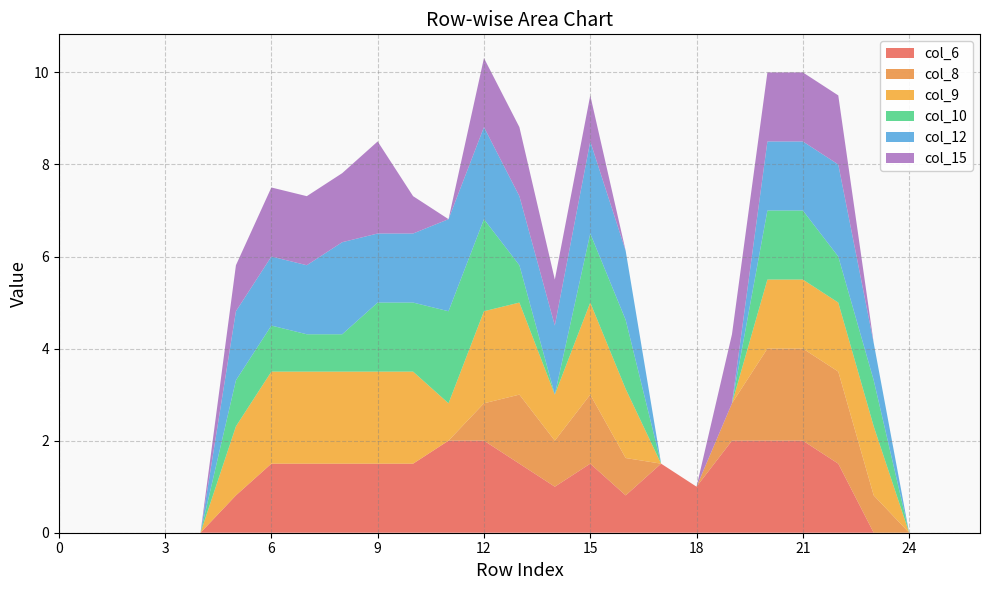

Reading left to right, extract all data points from this chart.

col_6: 0.0	0.0	0.0	0.0	0.0	0.8	1.5	1.5	1.5	1.5	1.5	2.0	2.0	1.5	1.0	1.5	0.8	1.5	1.0	2.0	2.0	2.0	1.5	0.0	0.0	0.0	0.0
col_8: 0.0	0.0	0.0	0.0	0.0	0.0	0.0	0.0	0.0	0.0	0.0	0.0	0.8	1.5	1.0	1.5	0.8	0.0	0.0	0.8	2.0	2.0	2.0	0.8	0.0	0.0	0.0
col_9: 0.0	0.0	0.0	0.0	0.0	1.5	2.0	2.0	2.0	2.0	2.0	0.8	2.0	2.0	1.0	2.0	1.5	0.0	0.0	0.0	1.5	1.5	1.5	1.5	0.0	0.0	0.0
col_10: 0.0	0.0	0.0	0.0	0.0	1.0	1.0	0.8	0.8	1.5	1.5	2.0	2.0	0.8	0.0	1.5	1.5	0.0	0.0	0.0	1.5	1.5	1.0	1.0	0.0	0.0	0.0
col_12: 0.0	0.0	0.0	0.0	0.0	1.5	1.5	1.5	2.0	1.5	1.5	2.0	2.0	1.5	1.5	2.0	1.5	0.0	0.0	0.0	1.5	1.5	2.0	0.8	0.0	0.0	0.0
col_15: 0.0	0.0	0.0	0.0	0.0	1.0	1.5	1.5	1.5	2.0	0.8	0.0	1.5	1.5	1.0	1.0	0.0	0.0	0.0	1.5	1.5	1.5	1.5	0.0	0.0	0.0	0.0